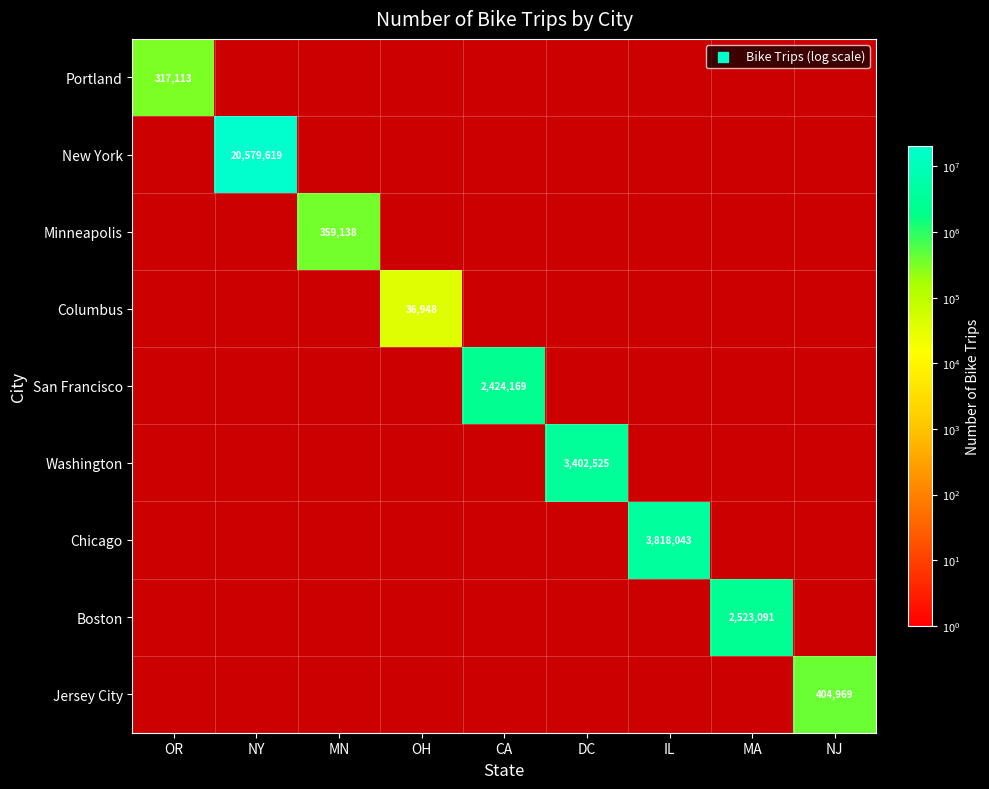

What is the total value across all series at NJ?

404969